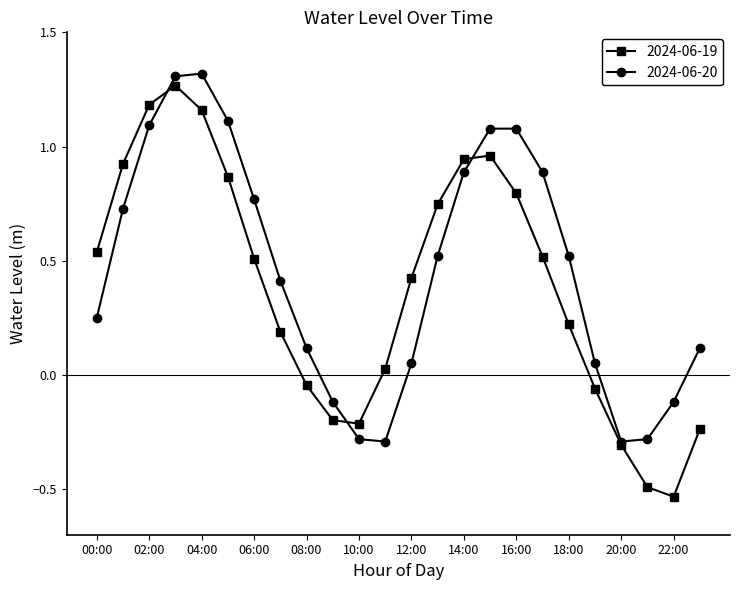

In 2024-06-19, how many points are higher than both neighbors (excluding endpoints)?

2